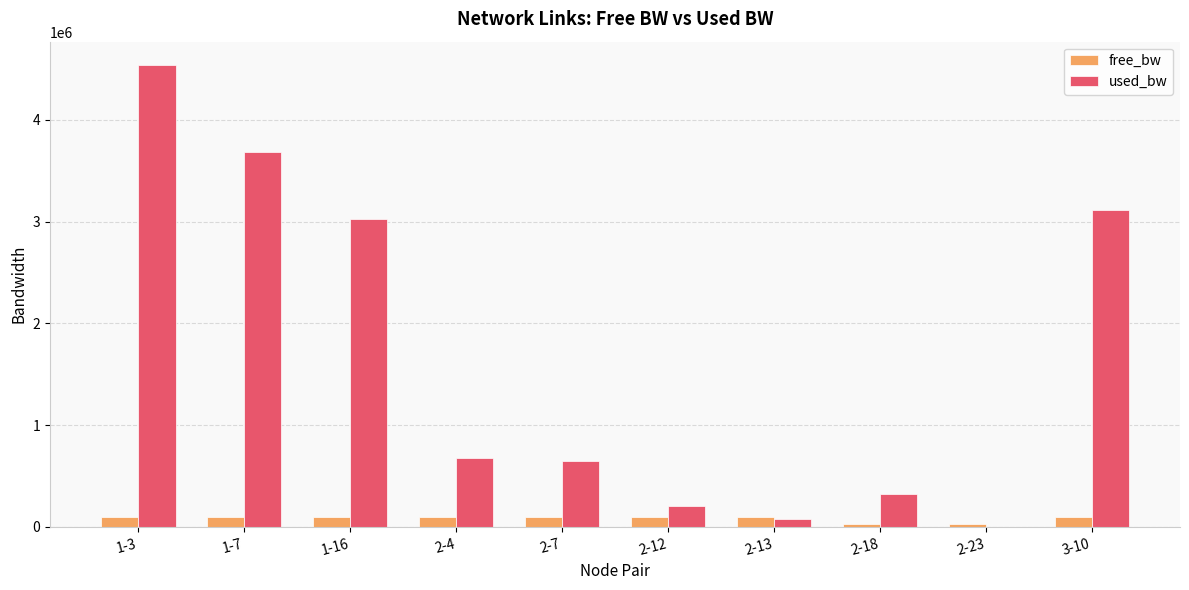

Is the value of free_bw at 3-10 greater than the value of used_bw at 1-16?

No